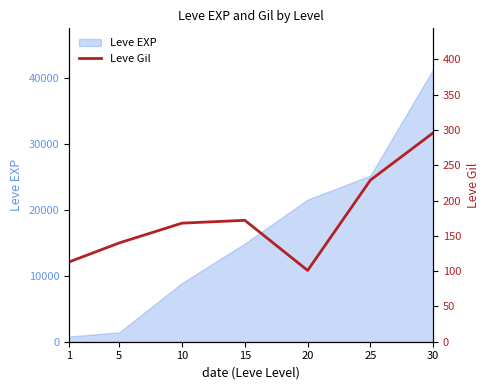

Where does the data first go above 168?

15